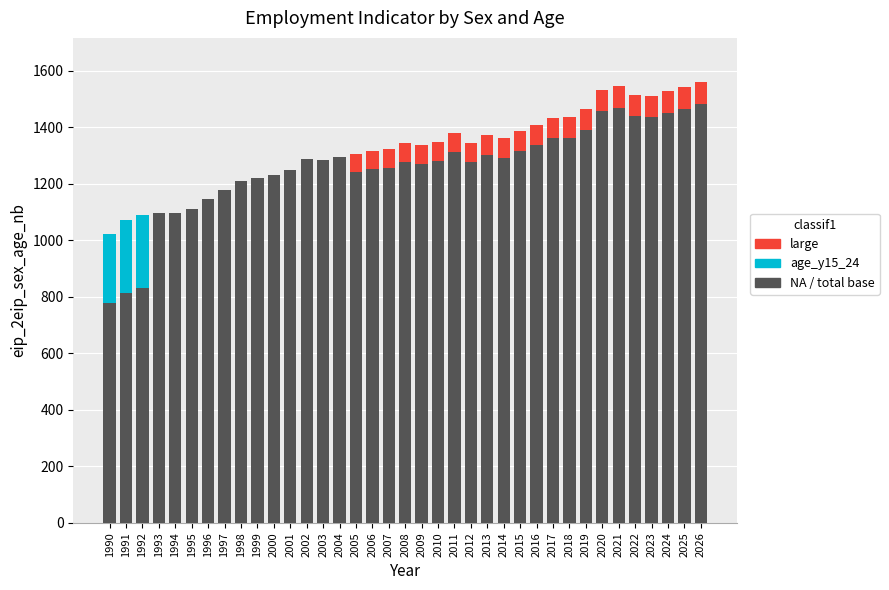

What is the total value across all series at 1993?

1097.8